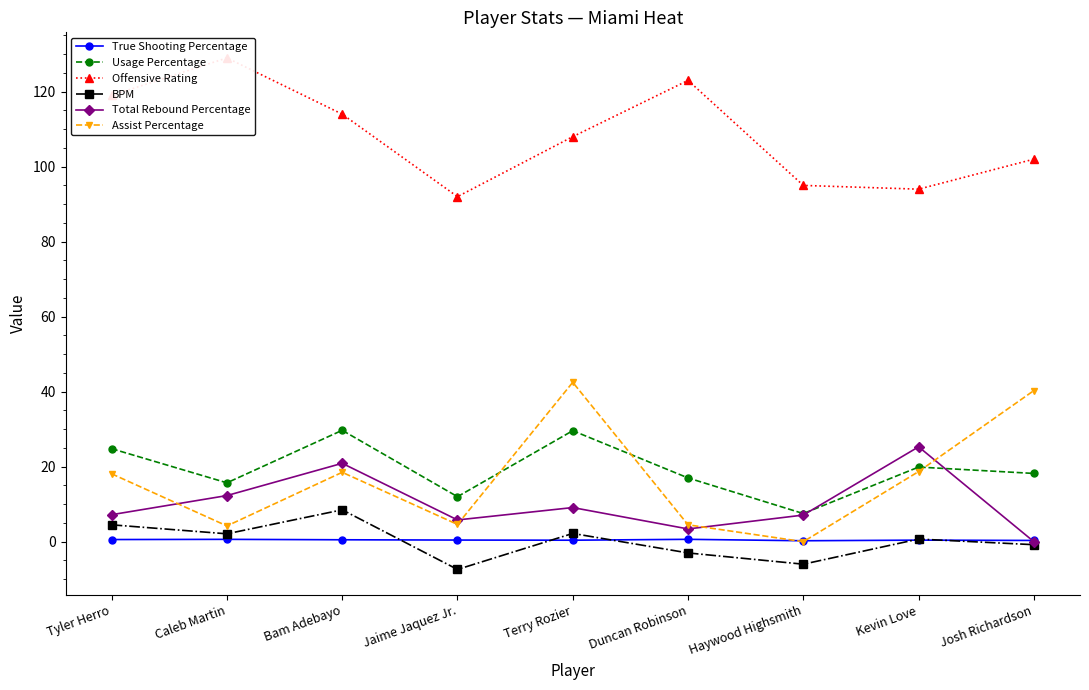

Reading left to right, extract all data points from this chart.

True Shooting Percentage: Tyler Herro=0.6	Caleb Martin=0.6	Bam Adebayo=0.5	Jaime Jaquez Jr.=0.4	Terry Rozier=0.4	Duncan Robinson=0.6	Haywood Highsmith=0.2	Kevin Love=0.4	Josh Richardson=0.3
Usage Percentage: Tyler Herro=24.8	Caleb Martin=15.7	Bam Adebayo=29.7	Jaime Jaquez Jr.=12.0	Terry Rozier=29.6	Duncan Robinson=17.0	Haywood Highsmith=7.5	Kevin Love=19.9	Josh Richardson=18.2
Offensive Rating: Tyler Herro=119.0	Caleb Martin=129.0	Bam Adebayo=114.0	Jaime Jaquez Jr.=92.0	Terry Rozier=108.0	Duncan Robinson=123.0	Haywood Highsmith=95.0	Kevin Love=94.0	Josh Richardson=102.0
BPM: Tyler Herro=4.5	Caleb Martin=2.1	Bam Adebayo=8.5	Jaime Jaquez Jr.=-7.4	Terry Rozier=2.2	Duncan Robinson=-3.0	Haywood Highsmith=-6.0	Kevin Love=0.7	Josh Richardson=-0.8
Total Rebound Percentage: Tyler Herro=7.2	Caleb Martin=12.3	Bam Adebayo=20.9	Jaime Jaquez Jr.=5.8	Terry Rozier=9.1	Duncan Robinson=3.4	Haywood Highsmith=7.1	Kevin Love=25.3	Josh Richardson=0.0
Assist Percentage: Tyler Herro=18.1	Caleb Martin=4.2	Bam Adebayo=18.5	Jaime Jaquez Jr.=4.6	Terry Rozier=42.5	Duncan Robinson=4.5	Haywood Highsmith=0.0	Kevin Love=18.7	Josh Richardson=40.3